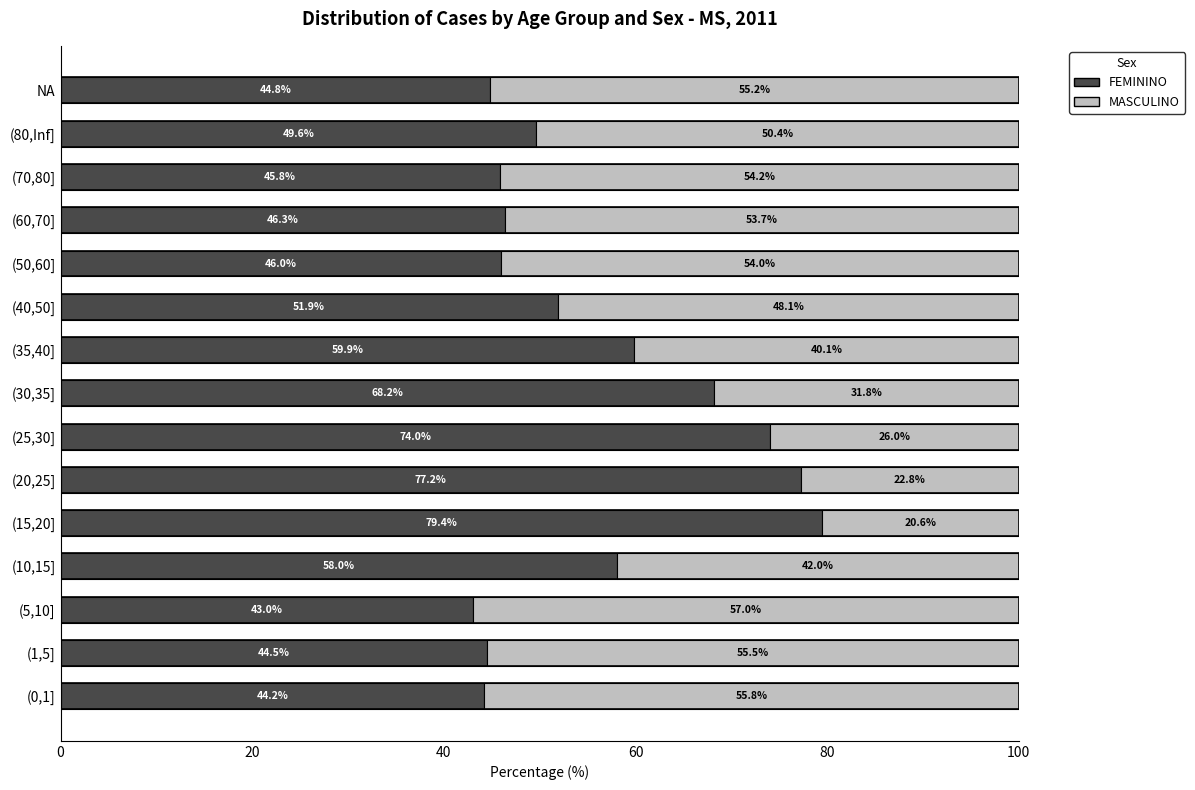

At which label does FEMININO reach its minimum?

(5,10]